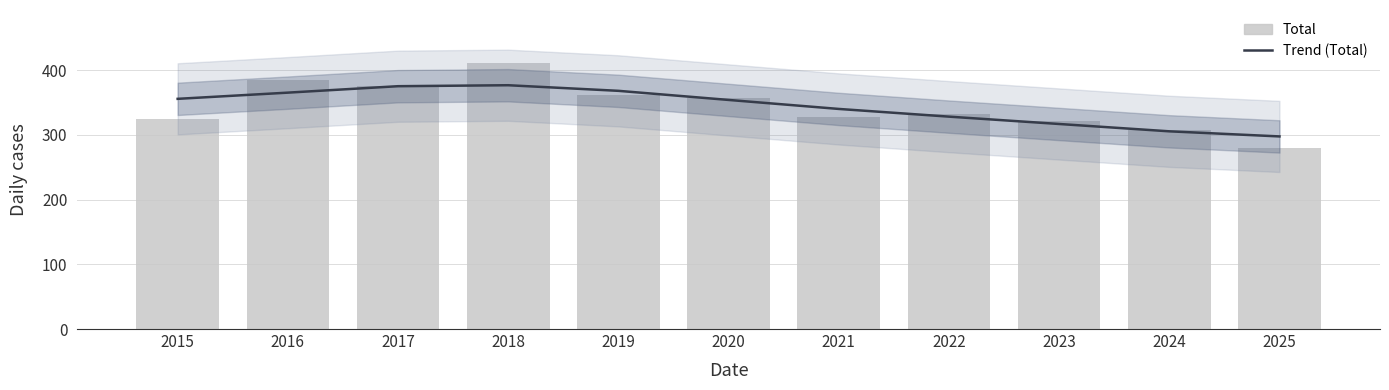

Are the bars grouped side by side (vs. stacked)?

Yes